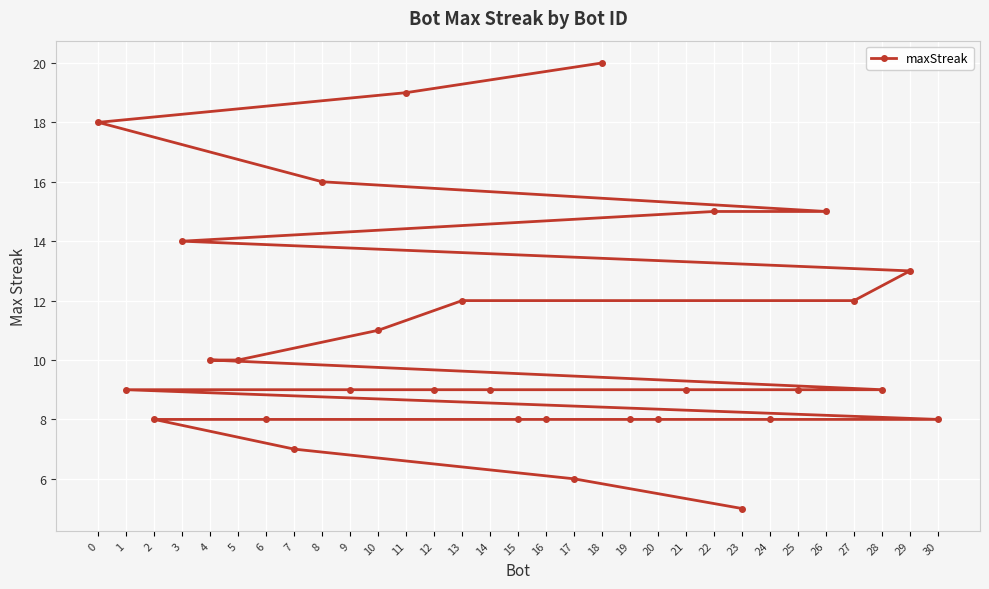

True or false: the data shows 9 at 28.

True